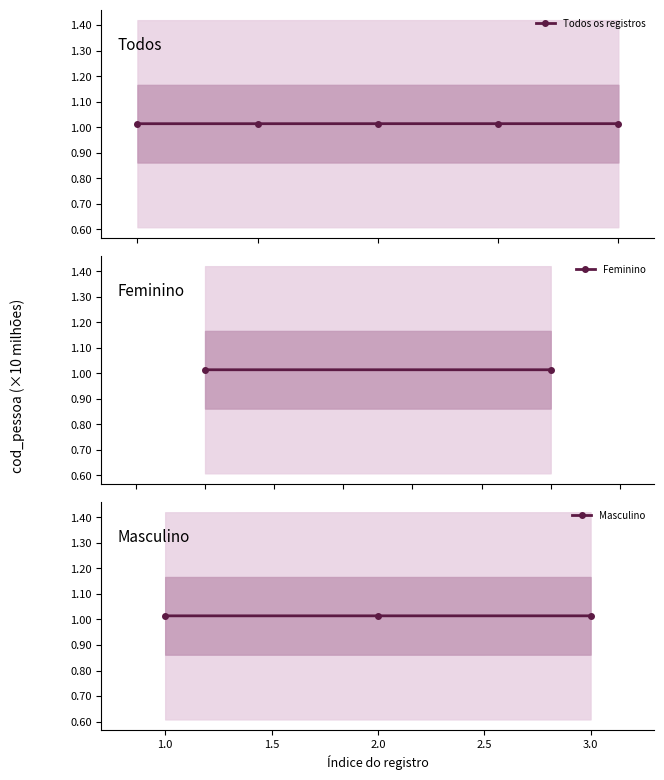

What is the average value?

1.0